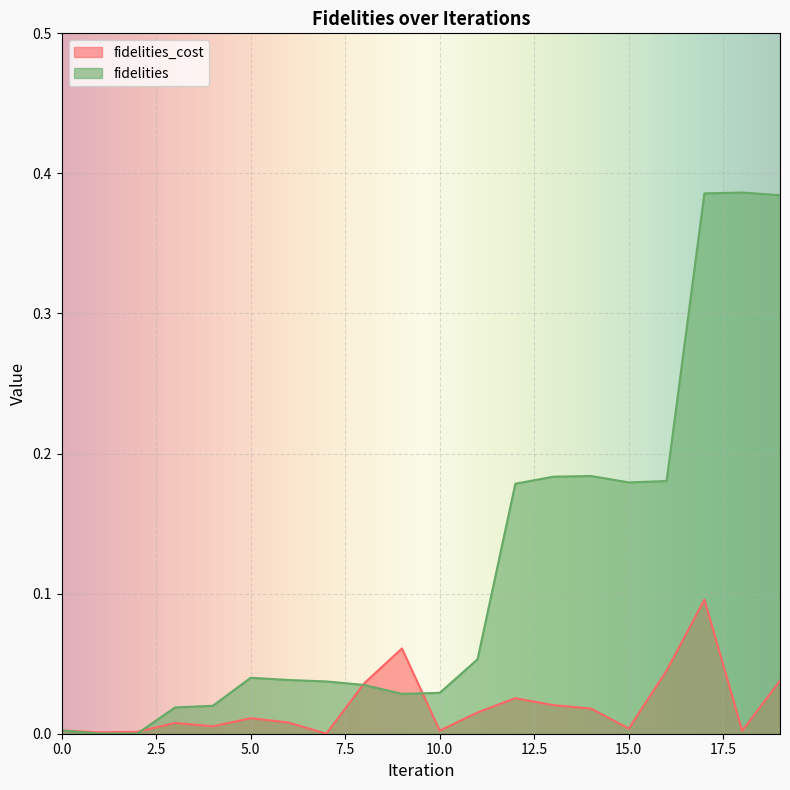

How many intersections are there between fidelities and fidelities_cost?

3